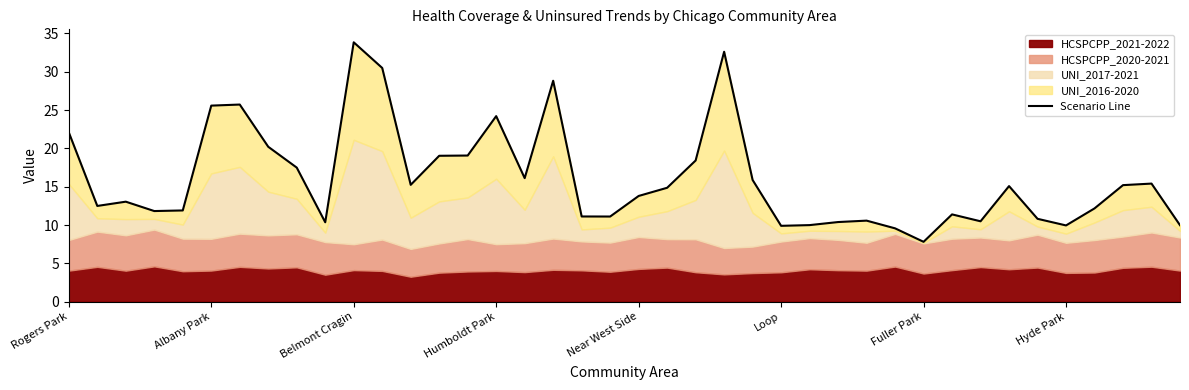

True or false: the data shows 10.6 at 28.

True